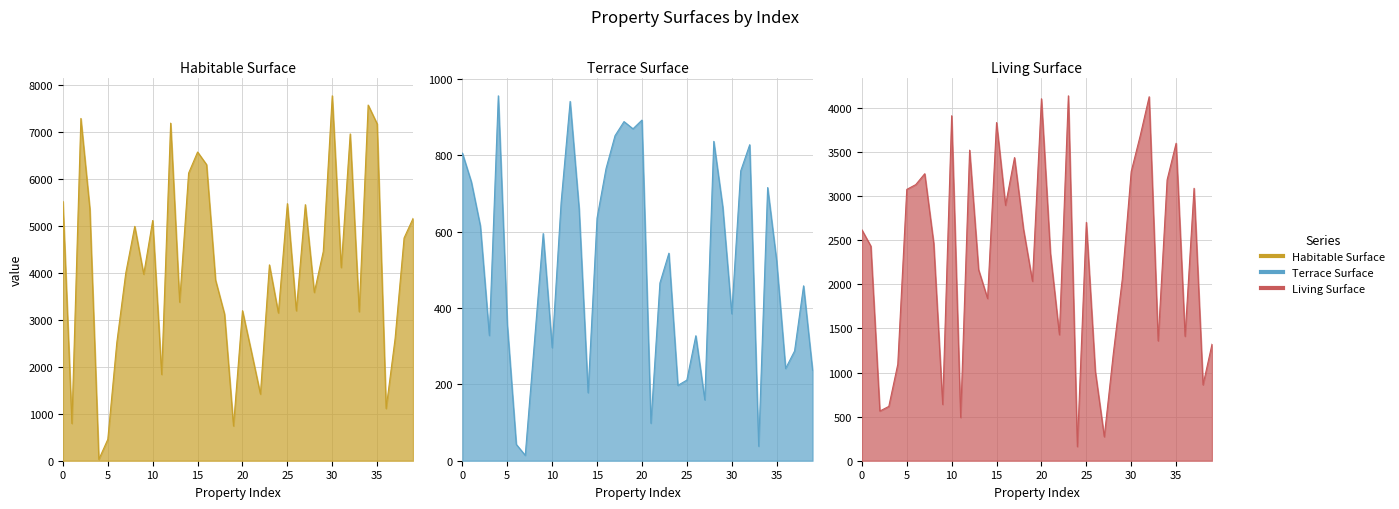

What is the difference between the second highest and second lowest values in the Terrace Surface series?

902.7